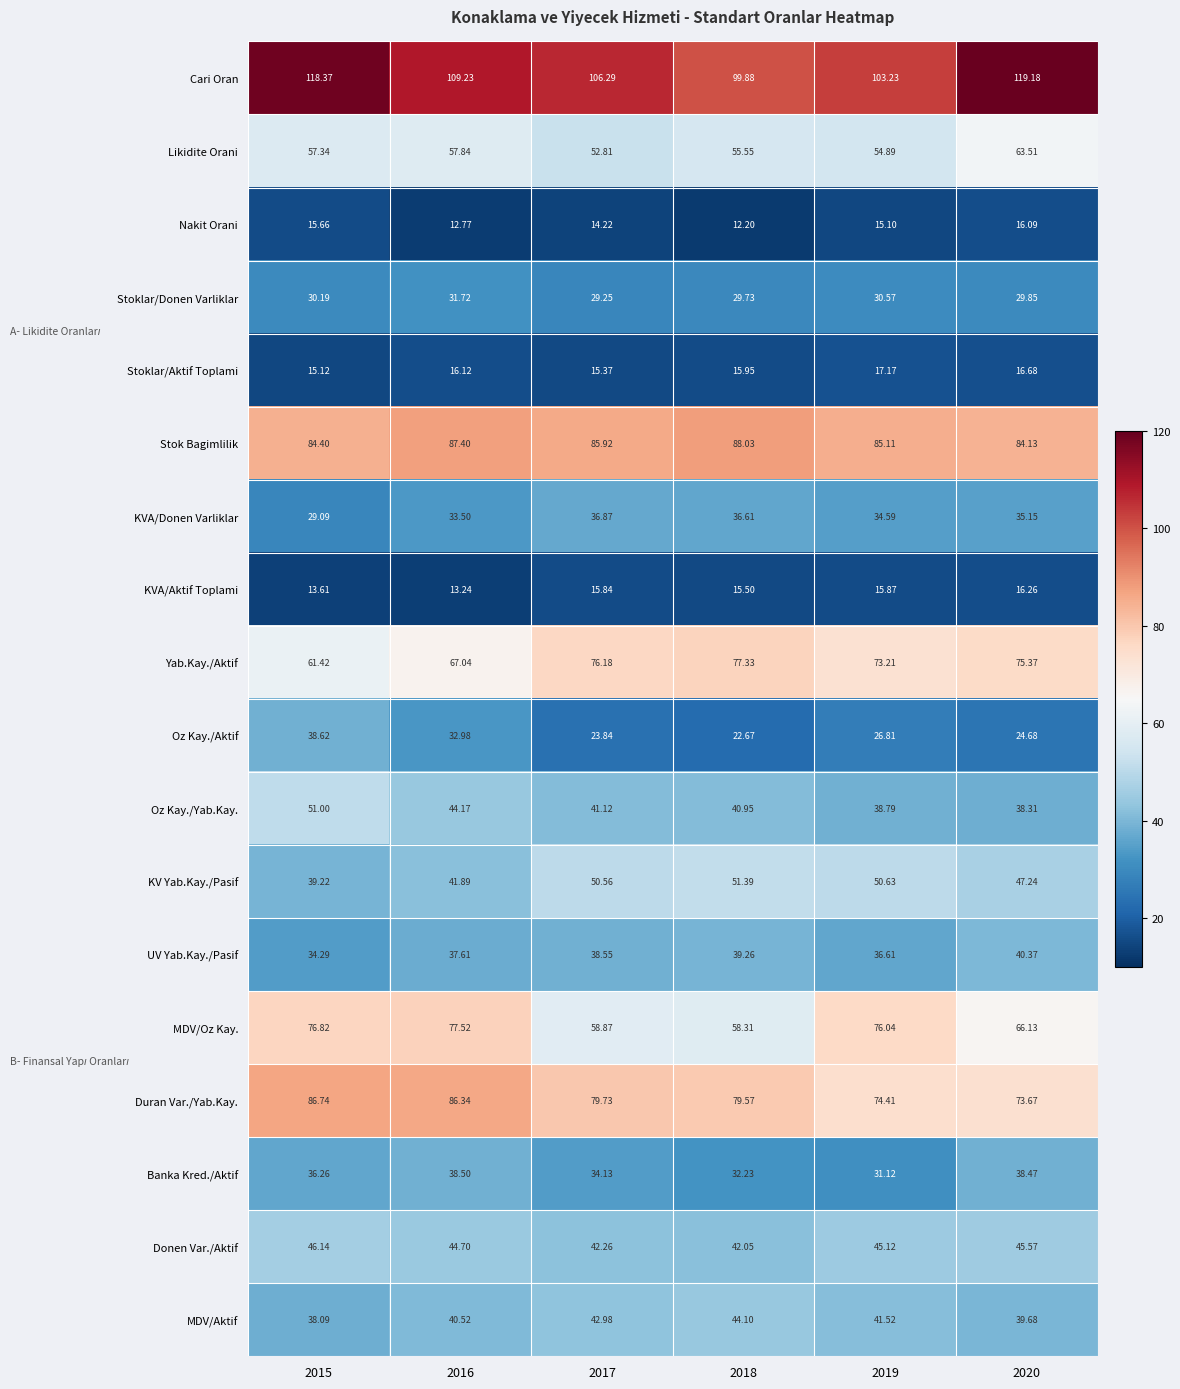

At 2018, list the series in order from smallest to largest.

Nakit Orani, KVA/Aktif Toplami, Stoklar/Aktif Toplami, Oz Kay./Aktif, Stoklar/Donen Varliklar, Banka Kred./Aktif, KVA/Donen Varliklar, UV Yab.Kay./Pasif, Oz Kay./Yab.Kay., Donen Var./Aktif, MDV/Aktif, KV Yab.Kay./Pasif, Likidite Orani, MDV/Oz Kay., Yab.Kay./Aktif, Duran Var./Yab.Kay., Stok Bagimlilik, Cari Oran